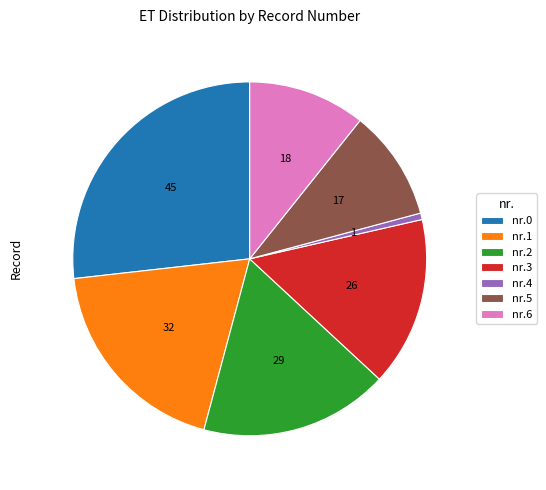

Is it true that nr.5 is 10% of the pie?

True